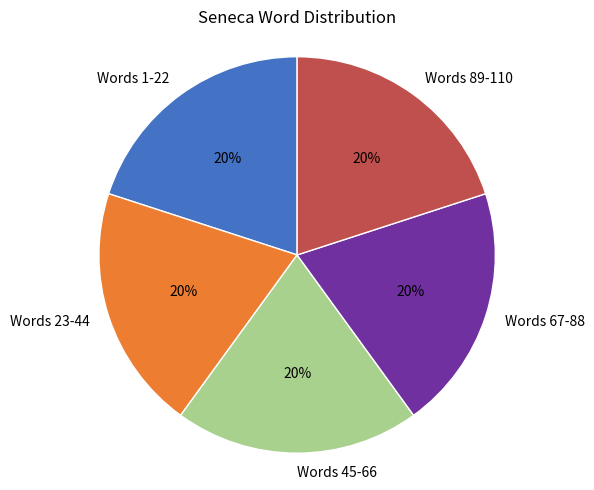

How many segments does this pie chart have?

5